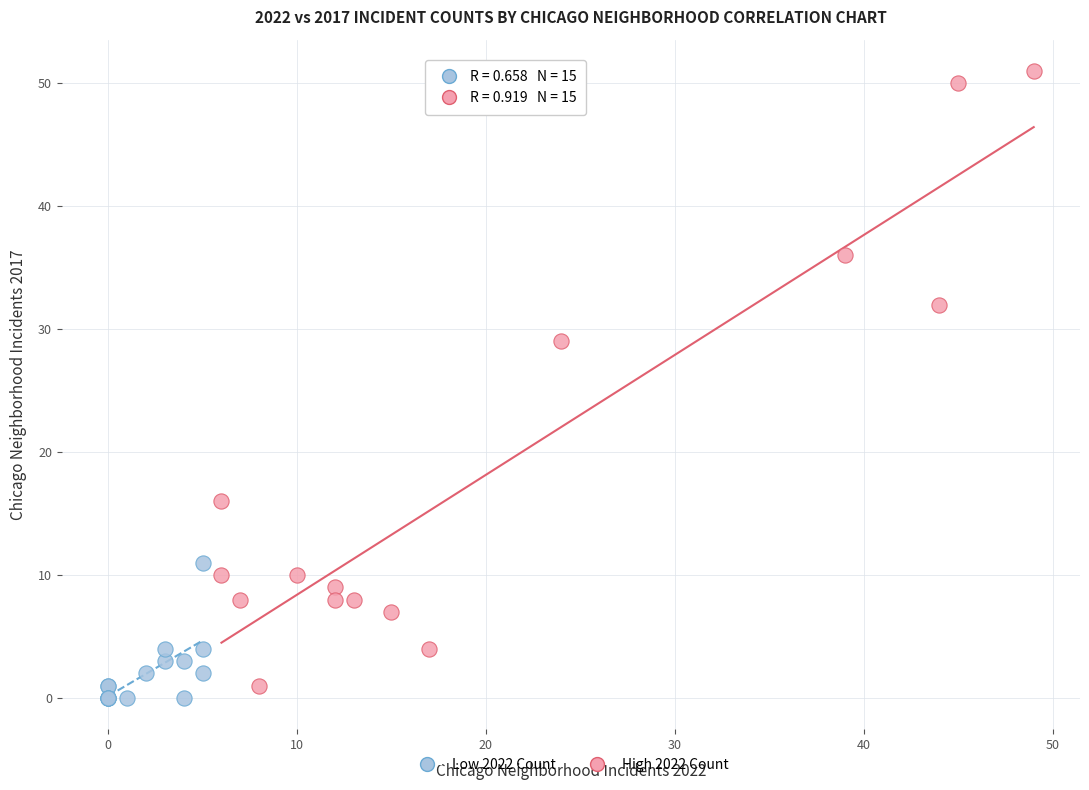

Which series has the widest spread of Y values?

High 2022 Count